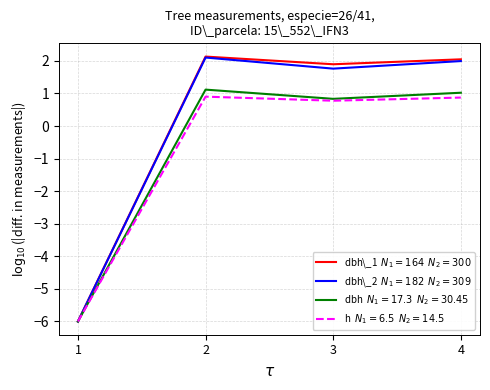

What is the spread (max minus min) of values at 4?

1.2